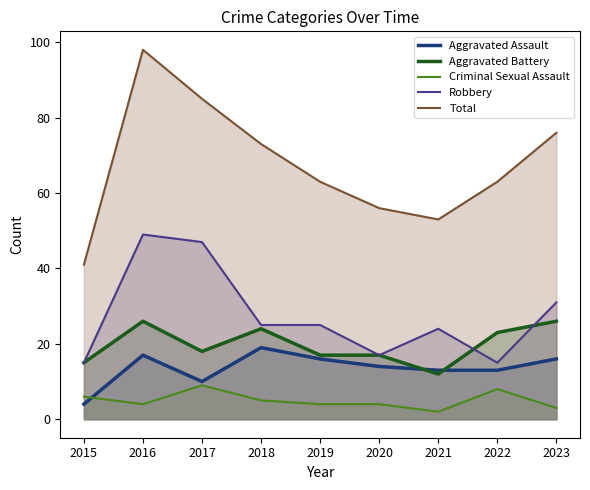

The value of Total at 2016 is 162. True or false?

False